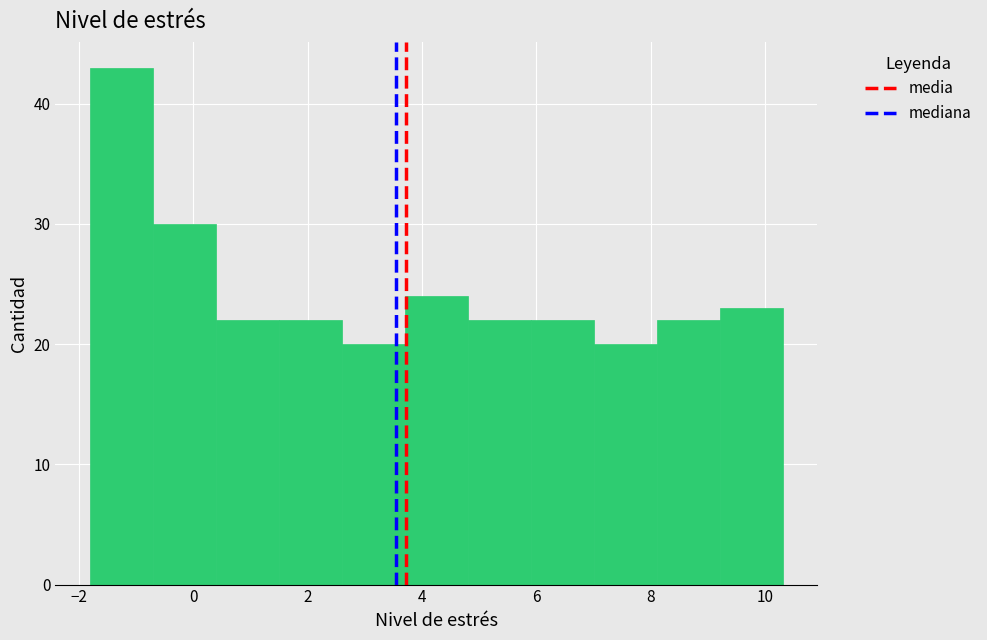

Which range on the x-axis has the tallest bar?

-1.8 to -0.7